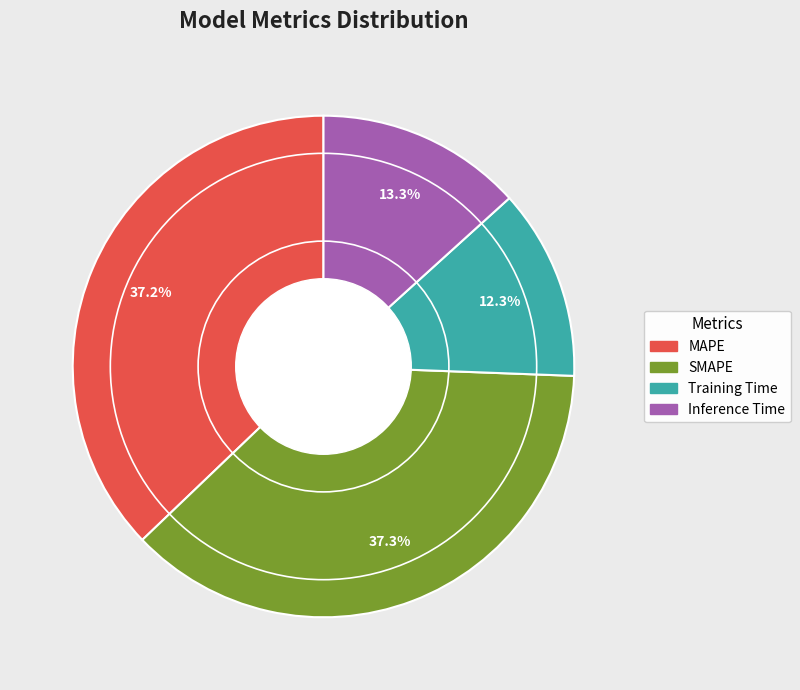

Do SMAPE and Training Time together represent more than half of the pie?

No